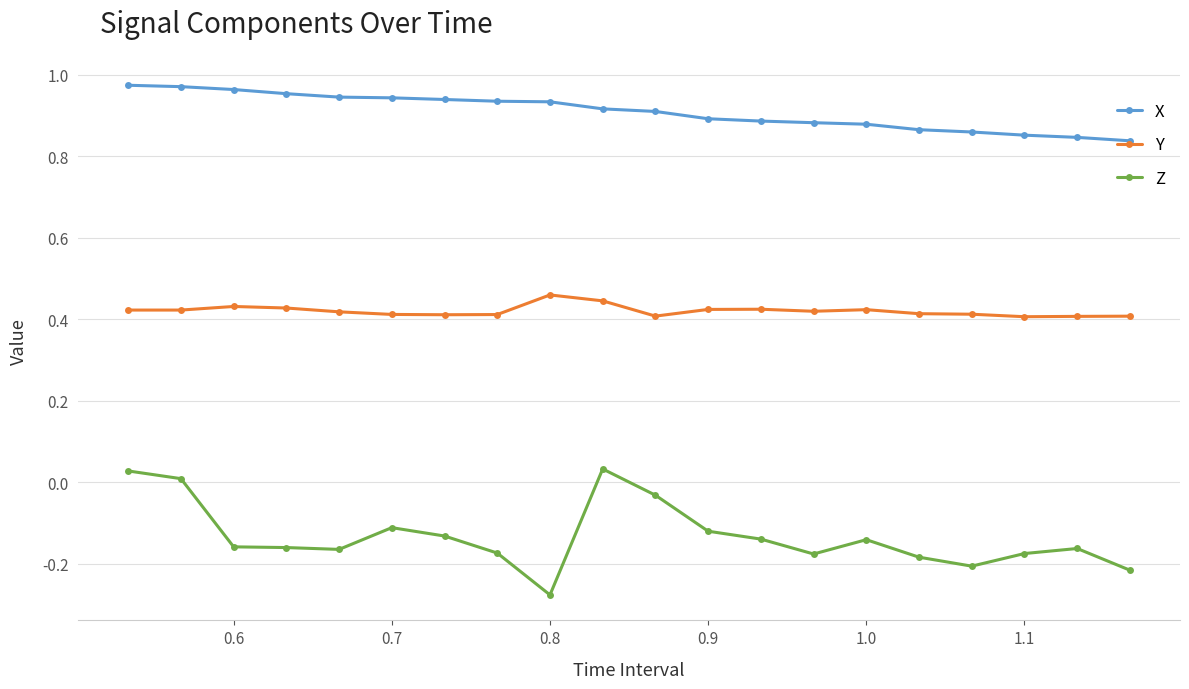

Which series has the largest total across all categories?

X